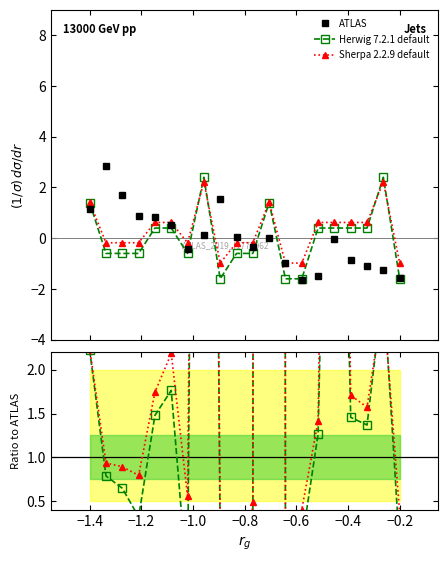

What is the maximum value for ATLAS?

2.9